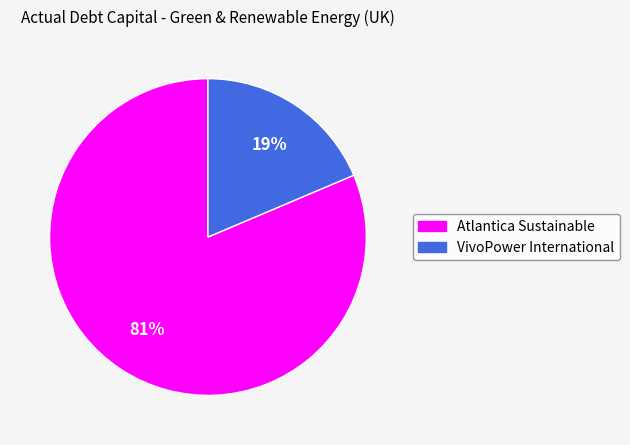

To the nearest percent, what is the average slice percentage?

50%